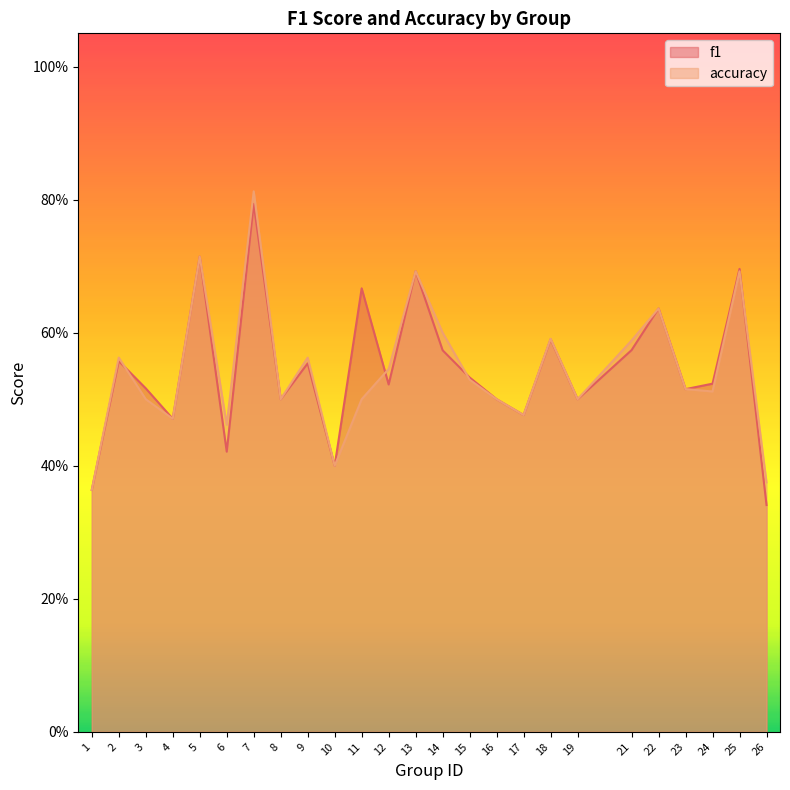

Count the f1 values in the range 0 to 1.

25